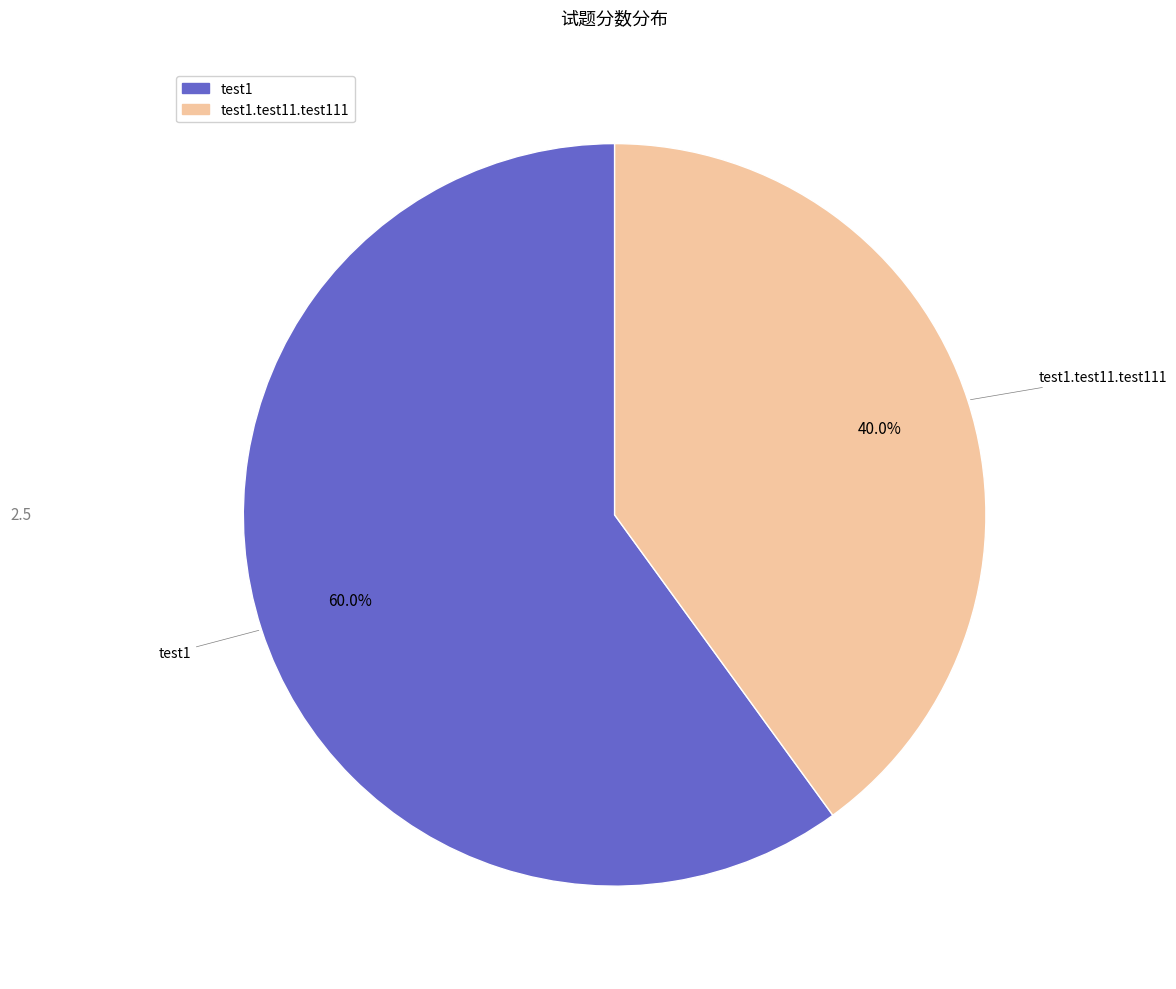

Is there a majority slice in this chart?

Yes